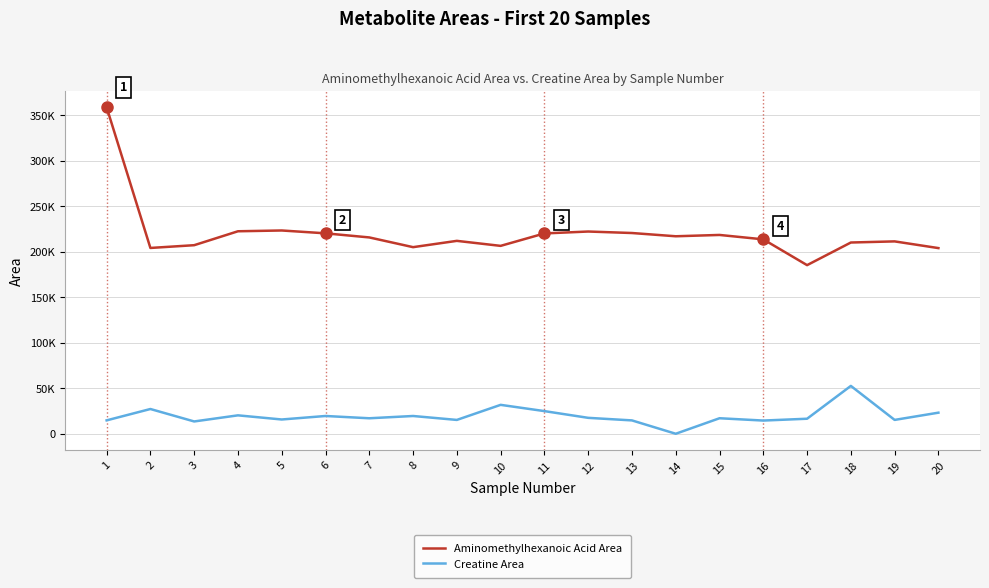

Where is the first local minimum for Creatine Area?

3